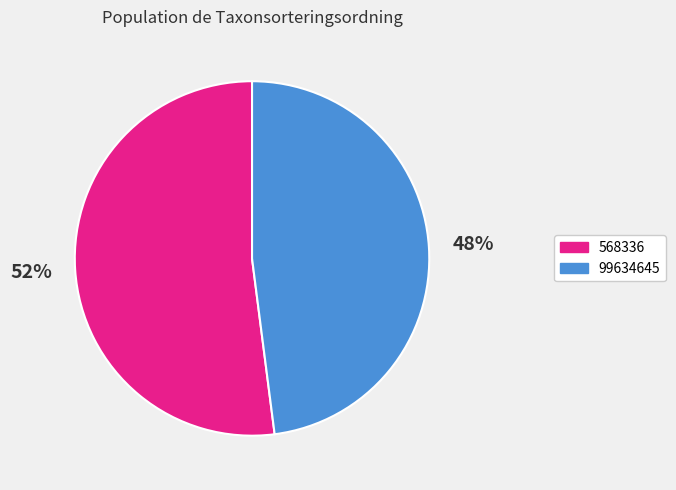

Count the number of slices in the pie.

2